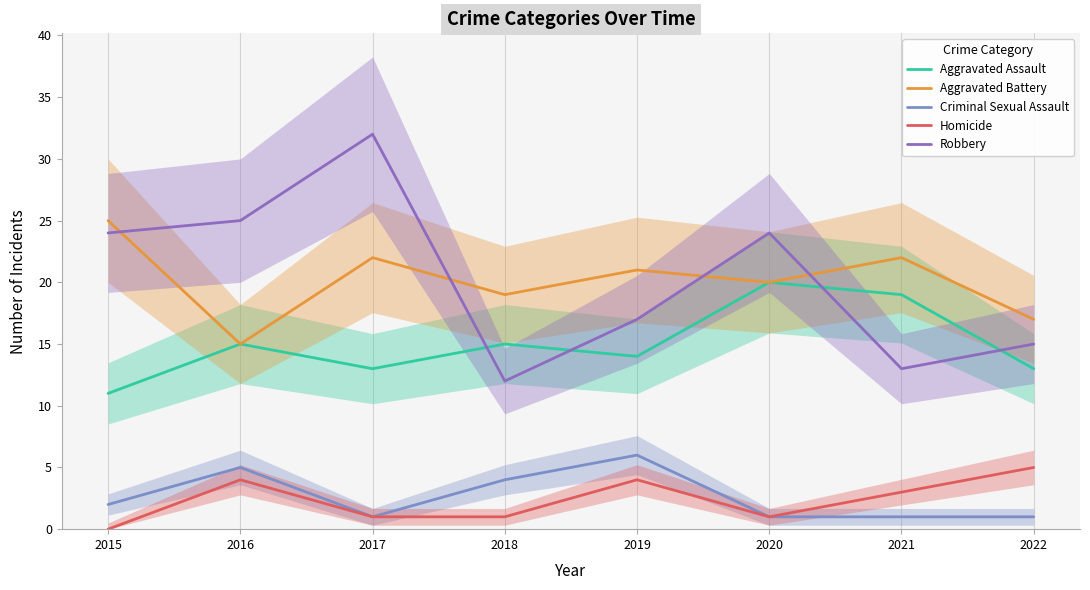

True or false: Aggravated Battery and Homicide cross at least once.

False